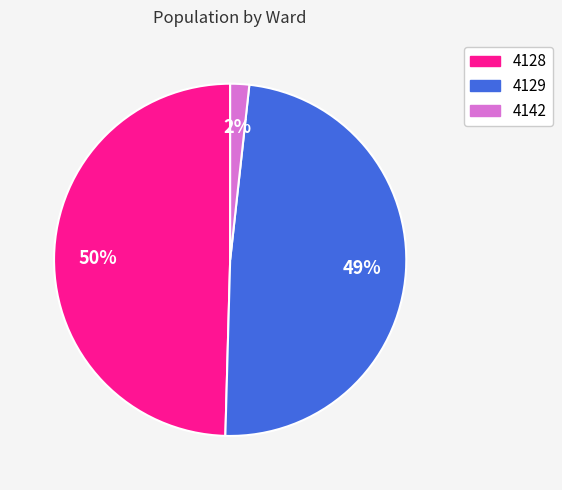

To the nearest percent, what percentage of the pie is 4128?

50%